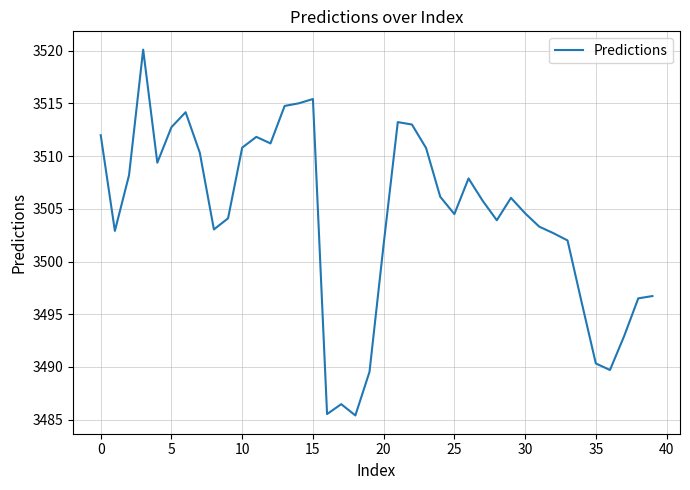

How many lines are shown in the chart?

1